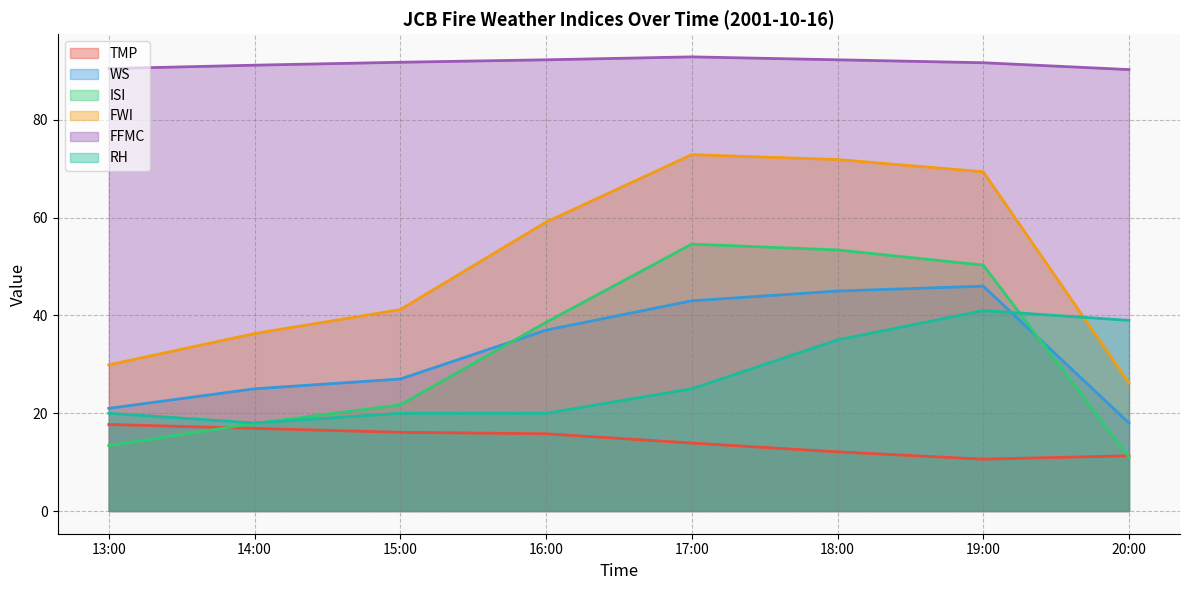

How many lines are shown in the chart?

6